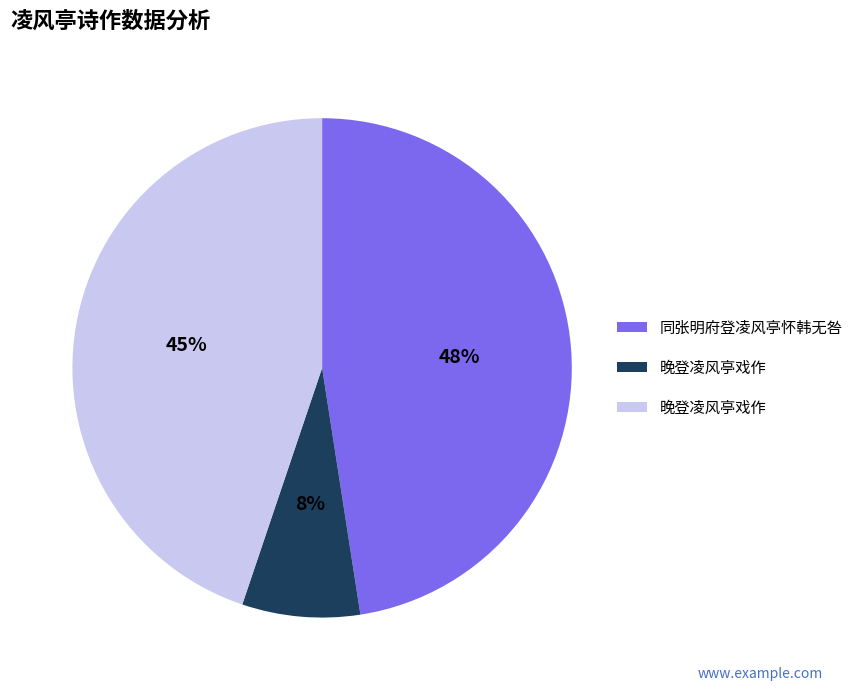

To the nearest percent, what is the average slice percentage?

33%